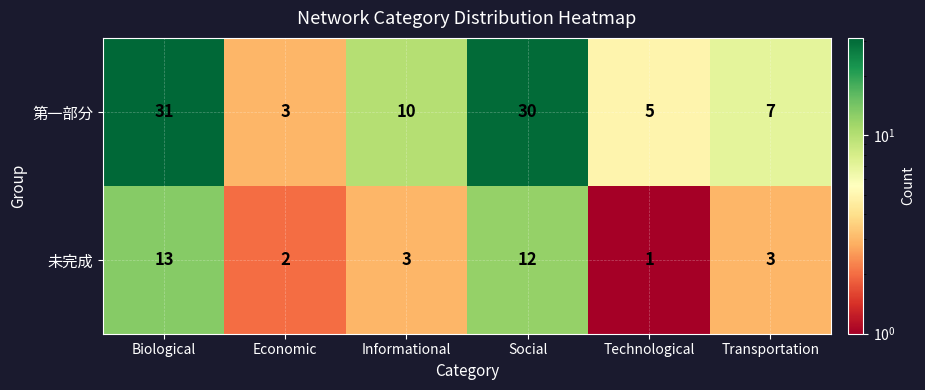

What is the difference between the highest and lowest values at Technological?

4